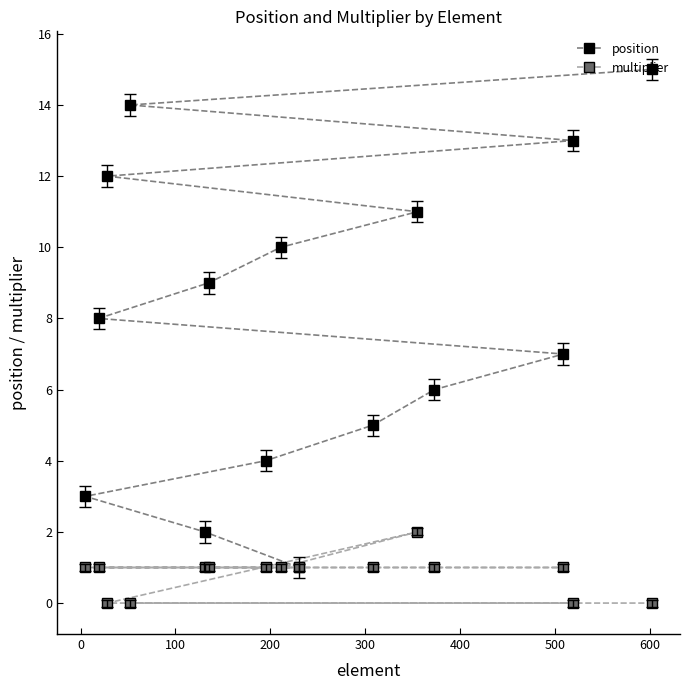

What is the average value of the multiplier series?

1